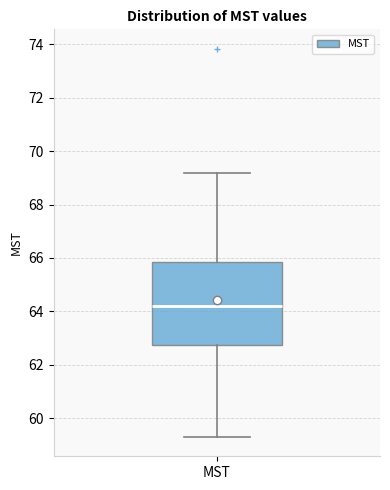

Where is the upper edge of the box for MST on the y-axis? The values are not printed on the chart, so give them approximately, as read against the axis.

65.8